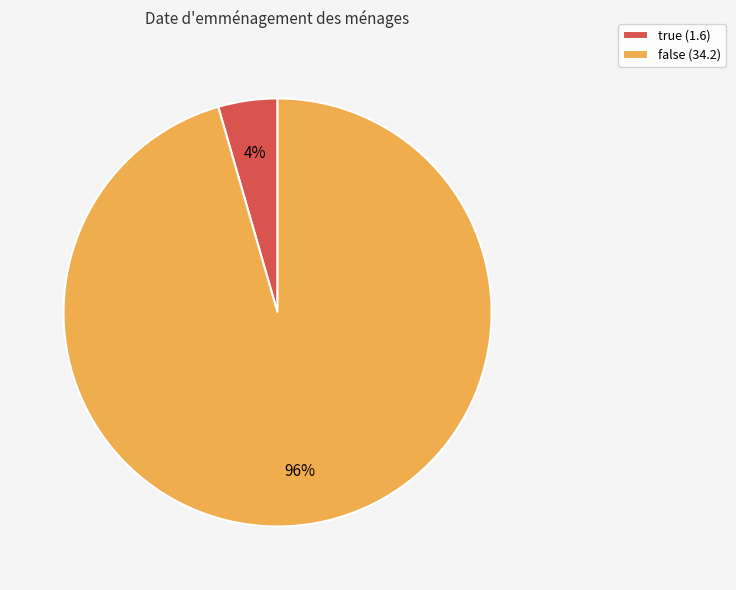

To the nearest percent, what is the combined percentage of false and true?

100%